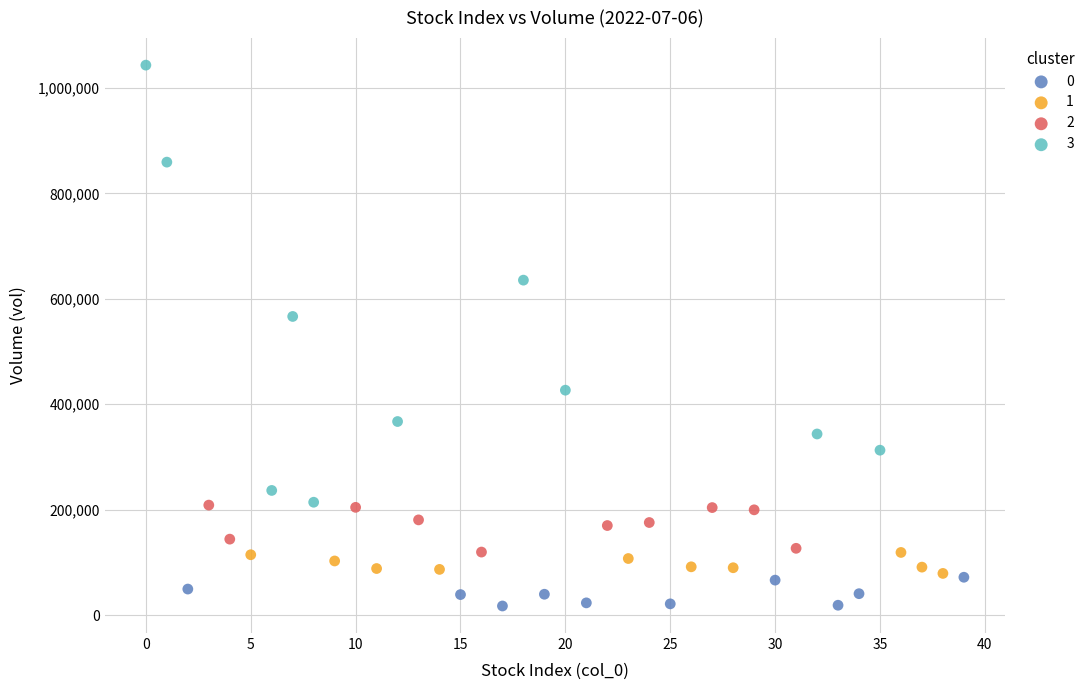

Which series has the widest spread of Y values?

3